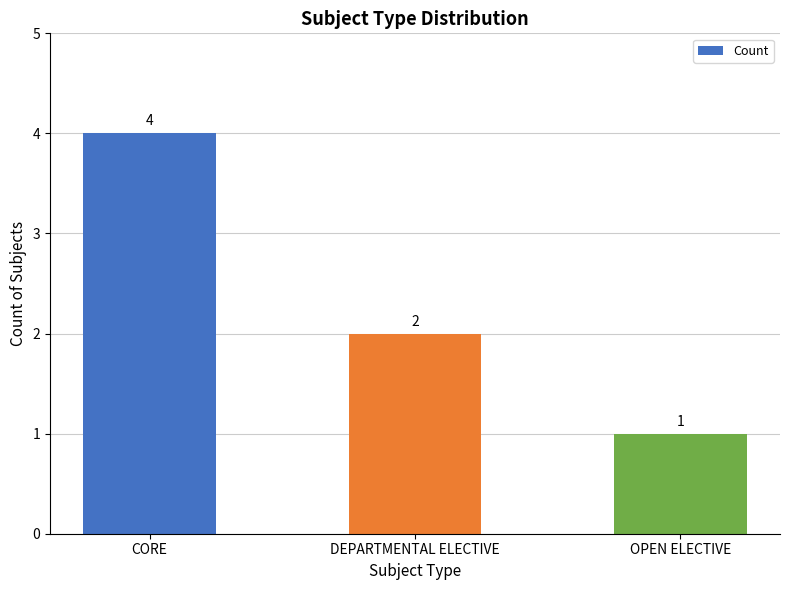

What is the change in value from CORE to OPEN ELECTIVE?

-3